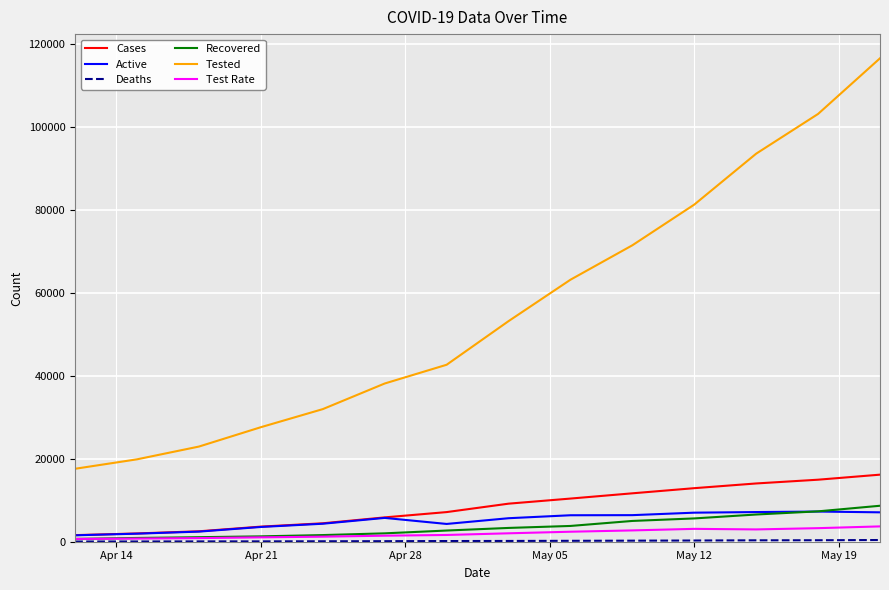

Which series has the widest spread of values?

Tested